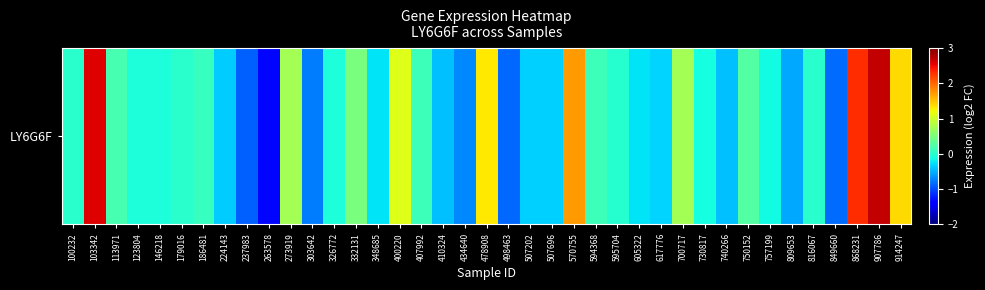

Rank the categories by value from lowest to highest.

263578, 237983, 498463, 849660, 303642, 434640, 809653, 410324, 740266, 224143, 507696, 507202, 617776, 605322, 348685, 757199, 730817, 326772, 146218, 123804, 595704, 816067, 179016, 100232, 186481, 594368, 407992, 113971, 750152, 332131, 700717, 273919, 400220, 478908, 914247, 570755, 868231, 103342, 907786